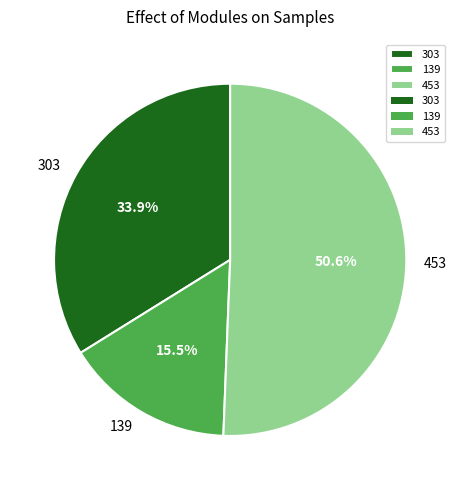

To the nearest percent, what portion does 453 represent?

51%